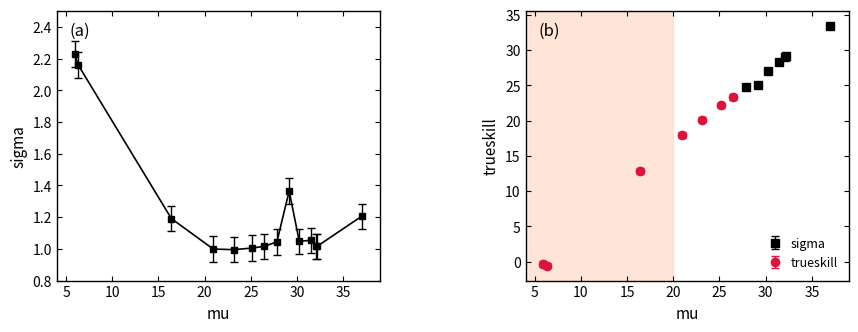

What is the label of the 11th point from the right?

15